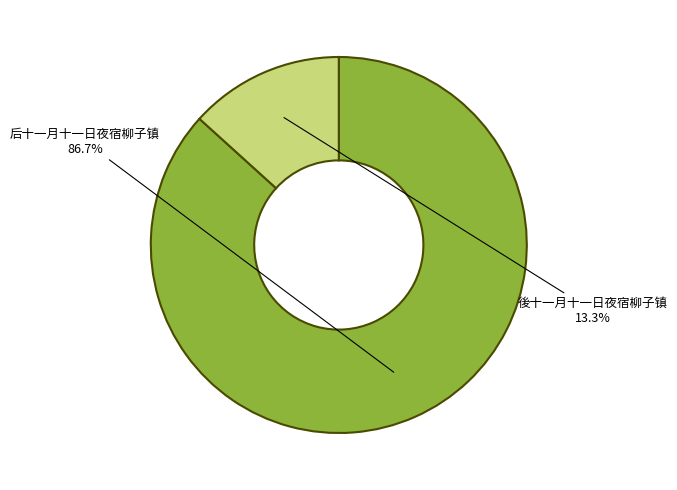

Is there any slice that represents more than half of the pie?

Yes